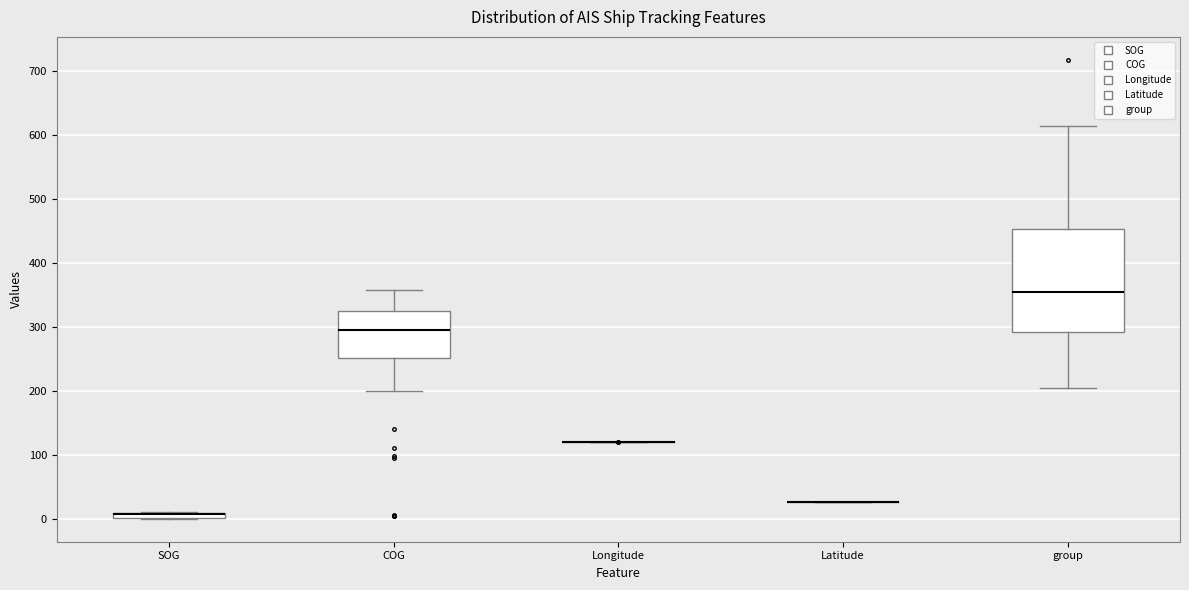

Comparing the boxes themselves (not the whiskers), which one is the tallest?

group